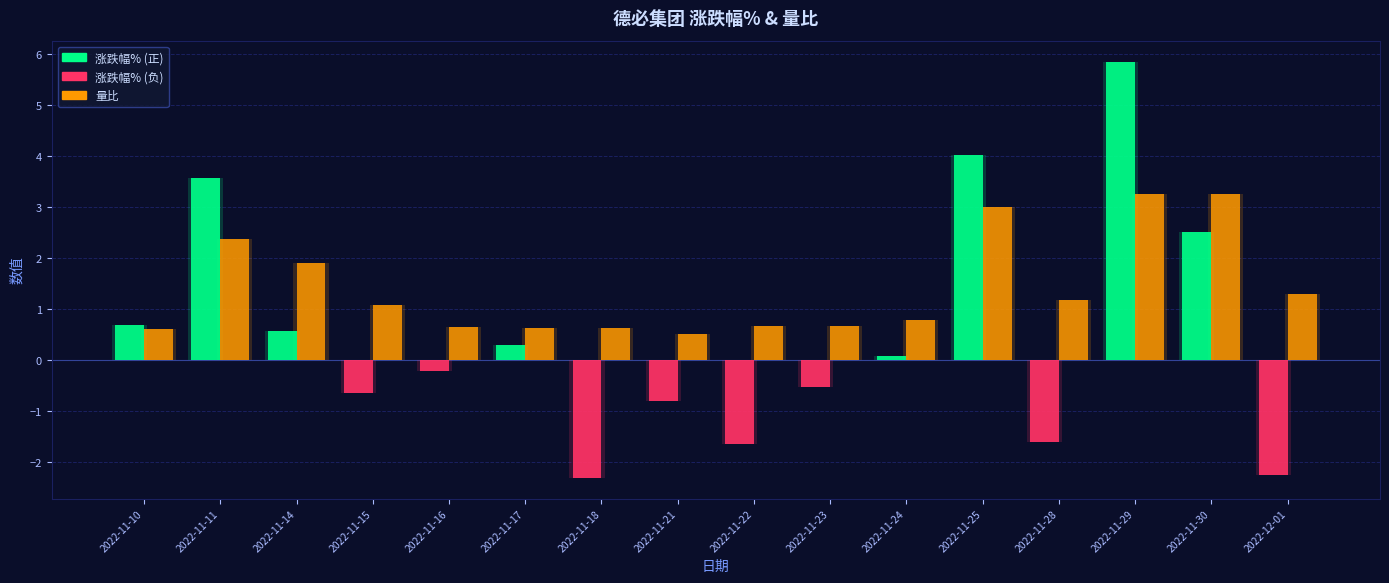

What is the label of the 7th bar from the right?

2022-11-23